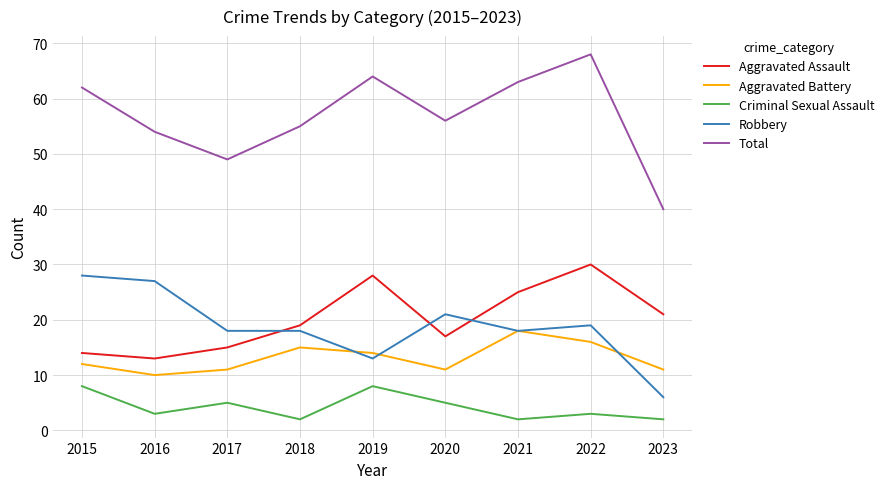

What is the smallest value displayed?

2